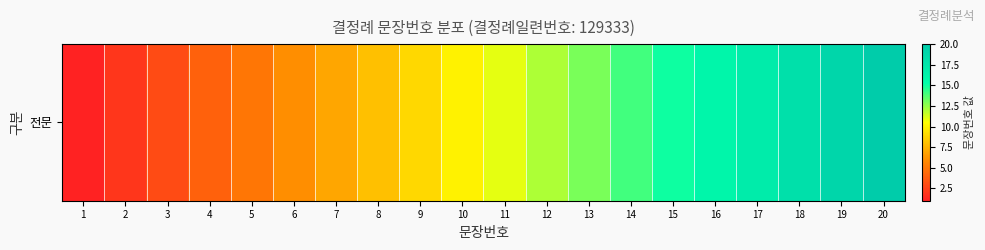

Reading left to right, transcribe all the data shown in this chart.

1=1	2=2	3=3	4=4	5=5	6=6	7=7	8=8	9=9	10=10	11=11	12=12	13=13	14=14	15=15	16=16	17=17	18=18	19=19	20=20